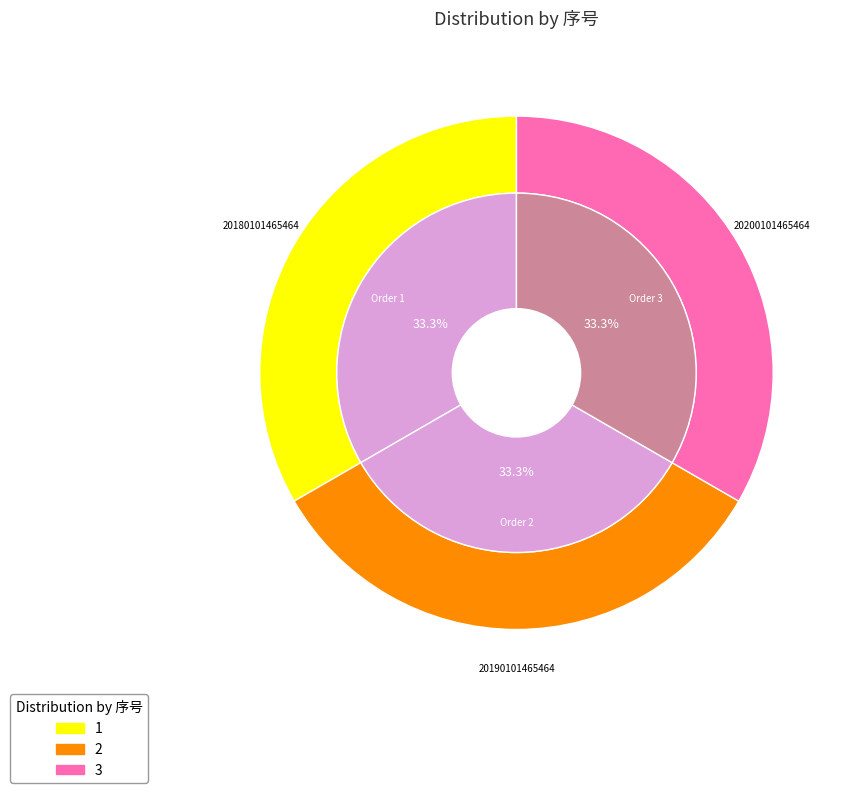

What percentage is NOT represented by 2?

66.7%